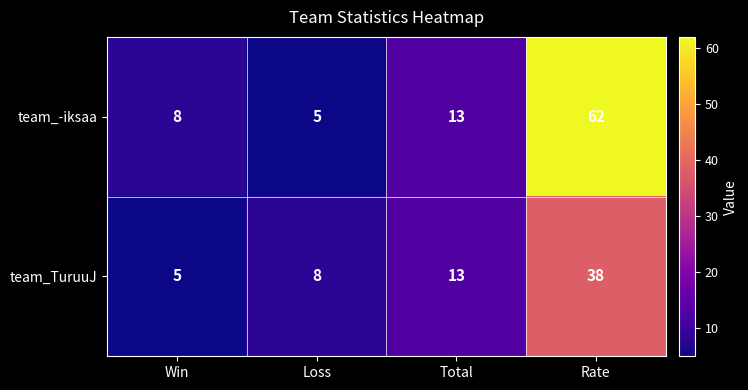

The team_-iksaa series shows 8 at Loss. True or false?

False